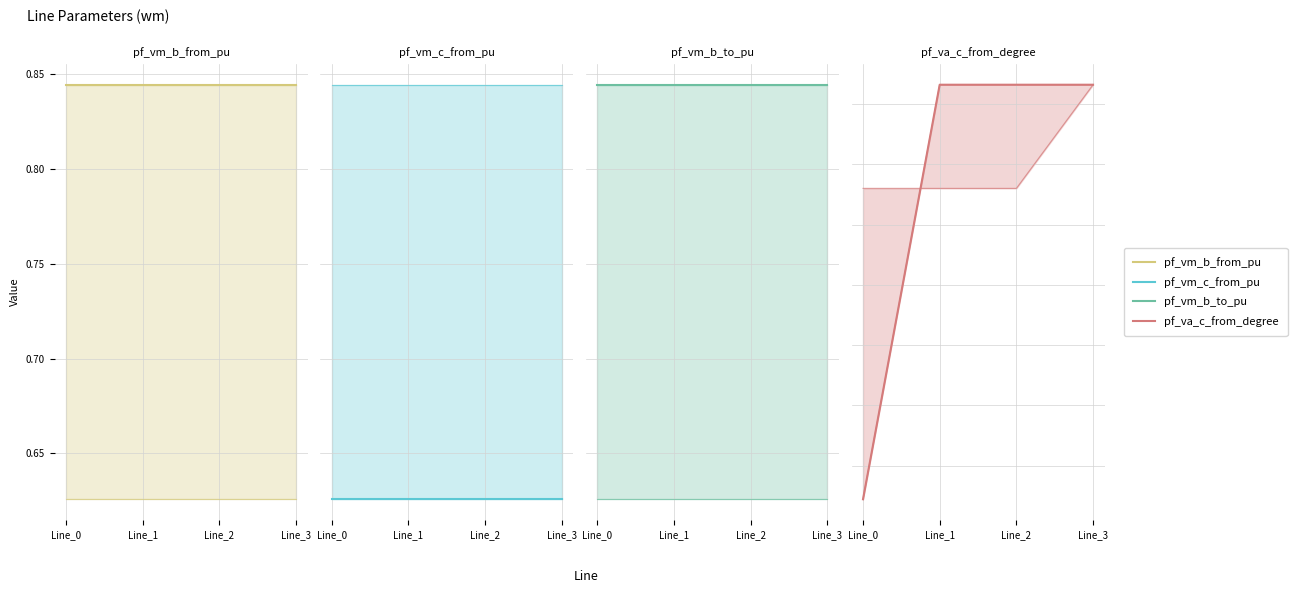

At which category does the chart reach its minimum across all series?

Line_0